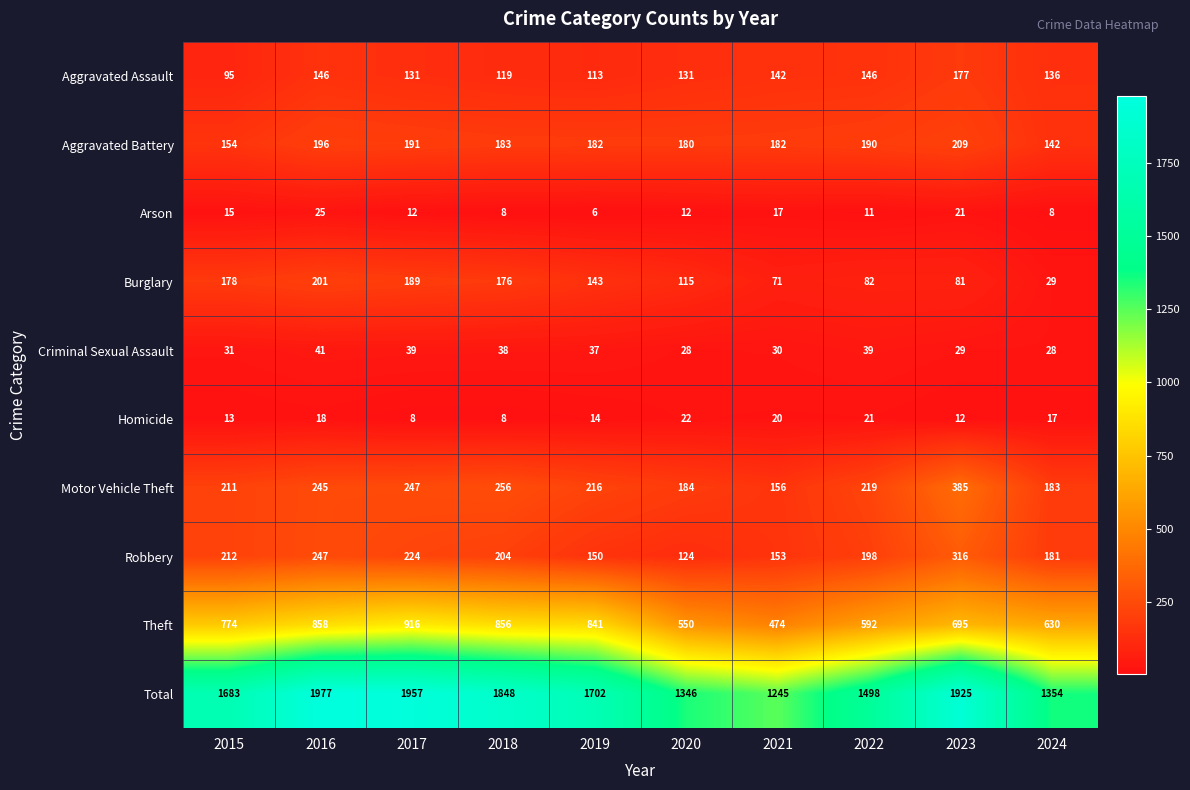

What is the lowest value of the Burglary series?

29